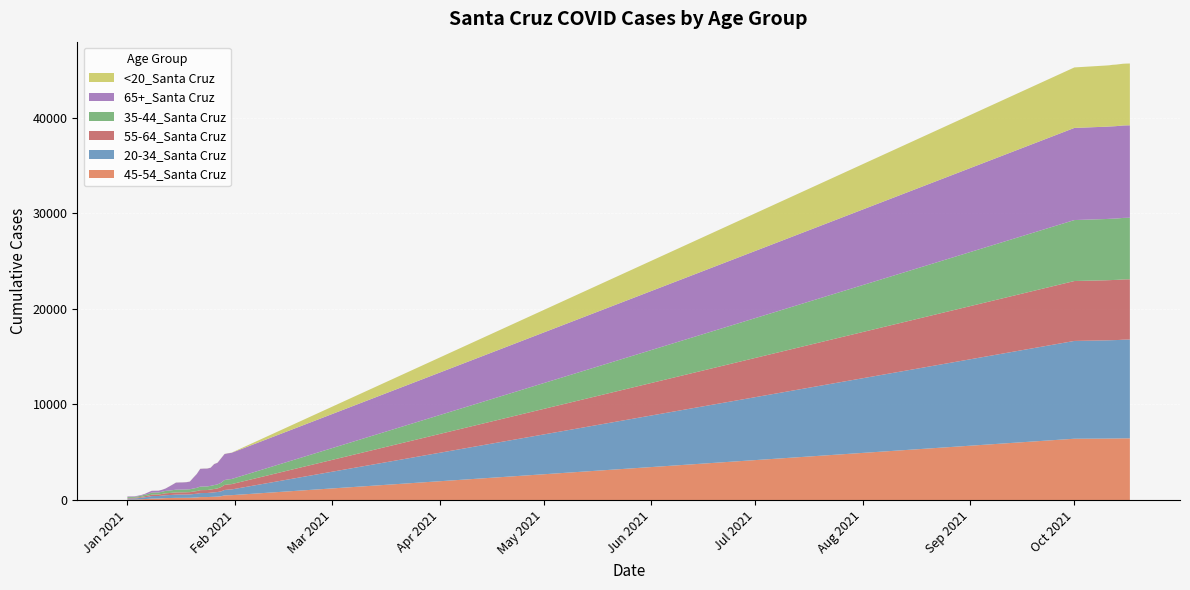

Reading right to left, extract all data points from this chart.

45-54_Santa Cruz: 6454	6454	6454	6447	6441	6437	6435	6429	6415	513	508	494	402	361	346	331	315	315	314	276	258	237	235	233	233	233	223	214	208	185	159	158	156	125	108	85	67	57	57	57
20-34_Santa Cruz: 10331	10326	10317	10298	10290	10285	10273	10270	10225	597	585	563	508	484	464	440	424	424	418	387	371	351	346	344	343	337	321	310	301	282	266	266	263	214	190	160	133	114	112	111
55-64_Santa Cruz: 6300	6300	6300	6297	6292	6288	6287	6284	6265	556	544	524	449	375	351	329	310	308	306	279	262	242	237	233	231	231	222	211	202	175	158	157	156	128	113	91	79	65	64	63
35-44_Santa Cruz: 6433	6432	6431	6425	6416	6411	6410	6403	6374	533	526	512	449	423	403	386	376	374	369	338	317	302	293	288	287	285	271	259	250	234	213	211	210	175	156	123	113	97	95	95
65+_Santa Cruz: 9669	9669	9668	9665	9660	9659	9657	9653	9635	2740	2730	2720	2553	2263	2197	1897	1871	1869	1861	1446	1130	802	759	752	748	743	577	415	247	202	186	186	185	166	81	72	62	56	55	54
<20_Santa Cruz: 6462	6459	6452	6446	6435	6431	6398	6396	6324	14	14	14	13	13	11	9	9	9	9	8	8	6	6	6	6	6	5	5	5	4	4	3	3	3	2	1	1	1	1	1